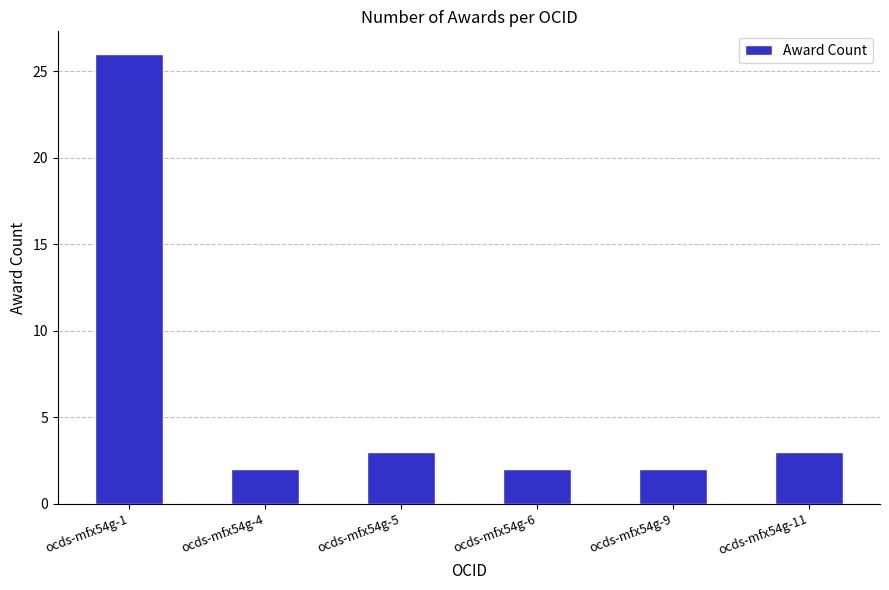

At which category does the chart reach its peak across all series?

ocds-mfx54g-1